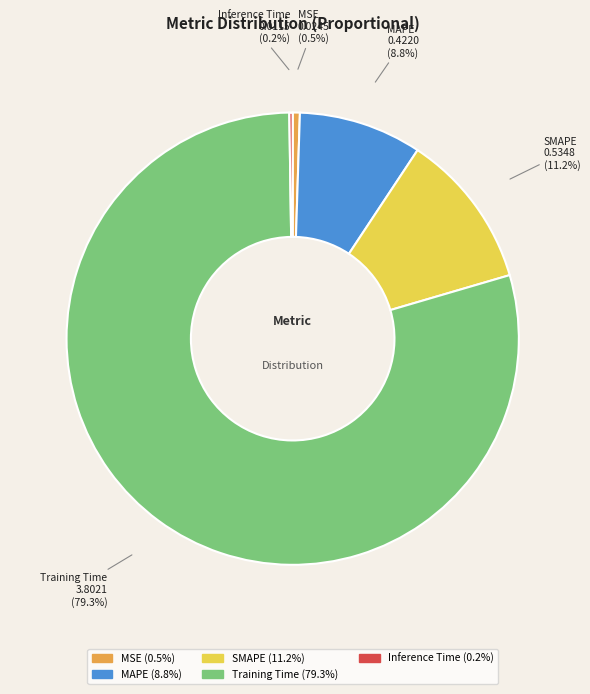

Which slice represents more than half of the pie?

Training Time